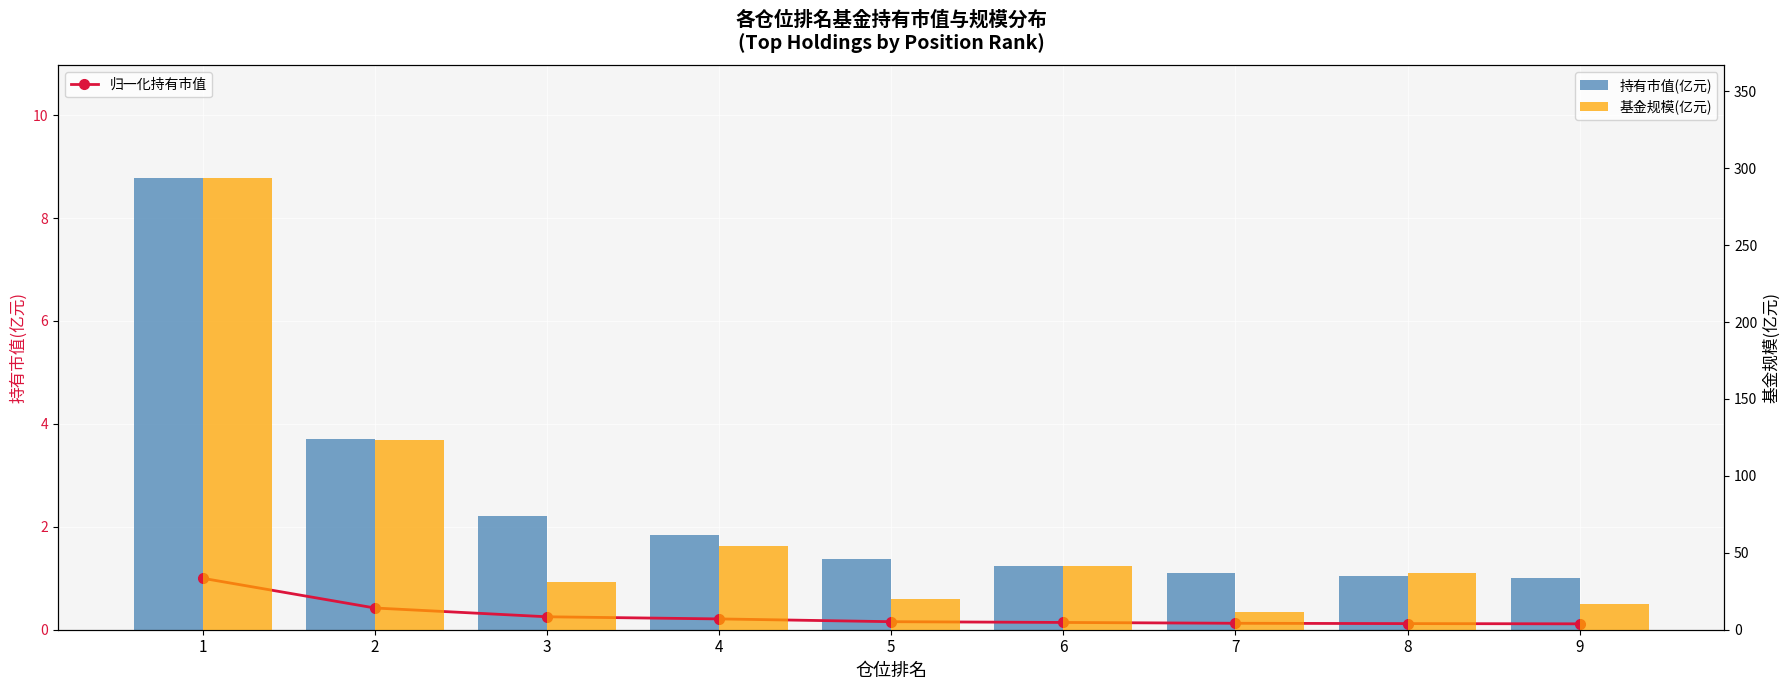

Rank the series by their maximum value, from highest to lowest.

基金规模(亿元), 持有市值(亿元), 归一化持有市值